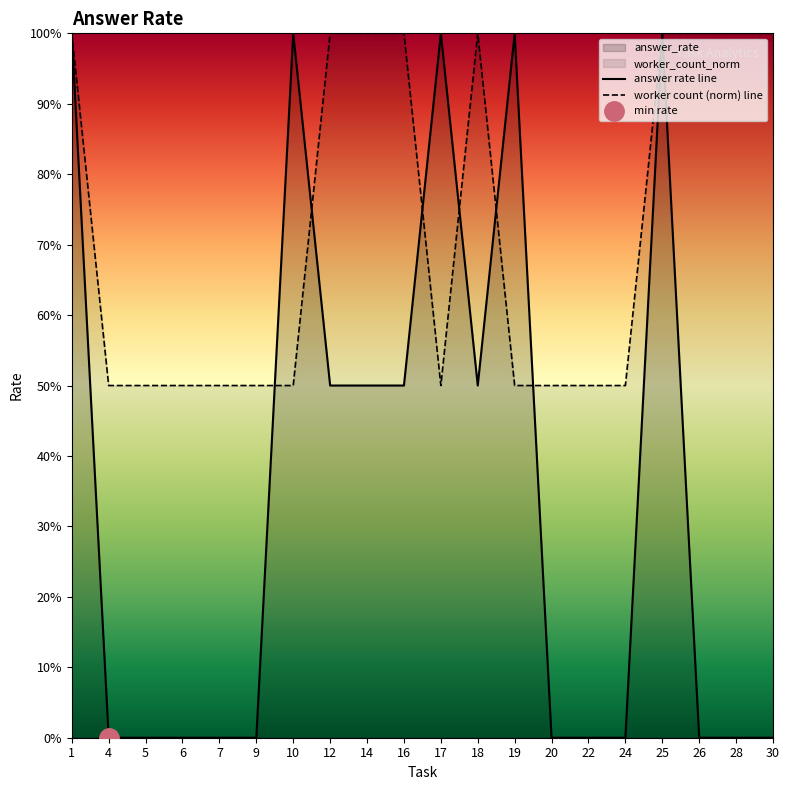

True or false: worker count (norm) line has a value of 1.7 at 16.

False